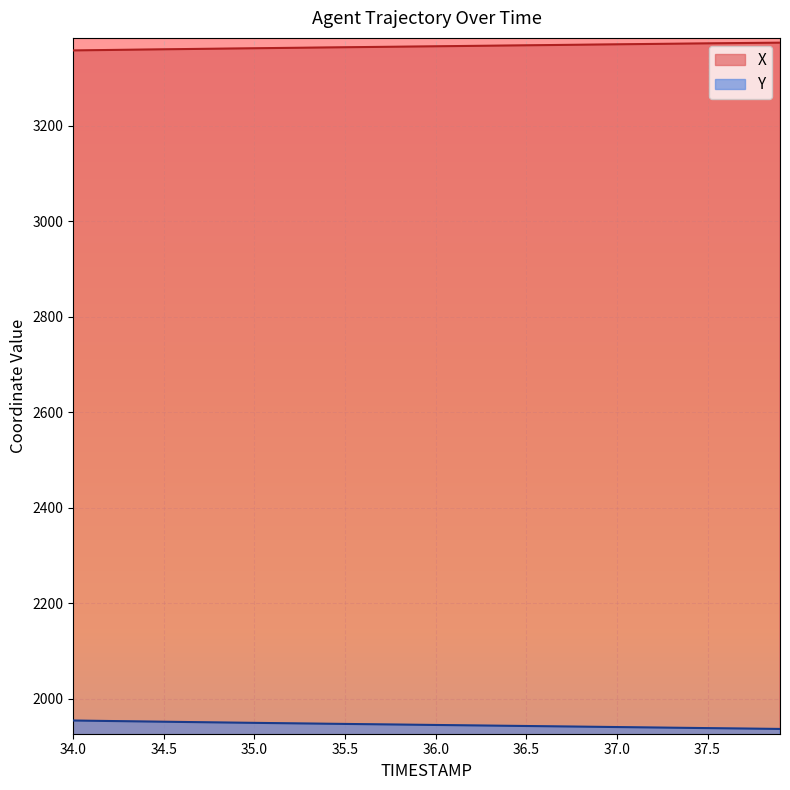

True or false: Y and X cross at least once.

False